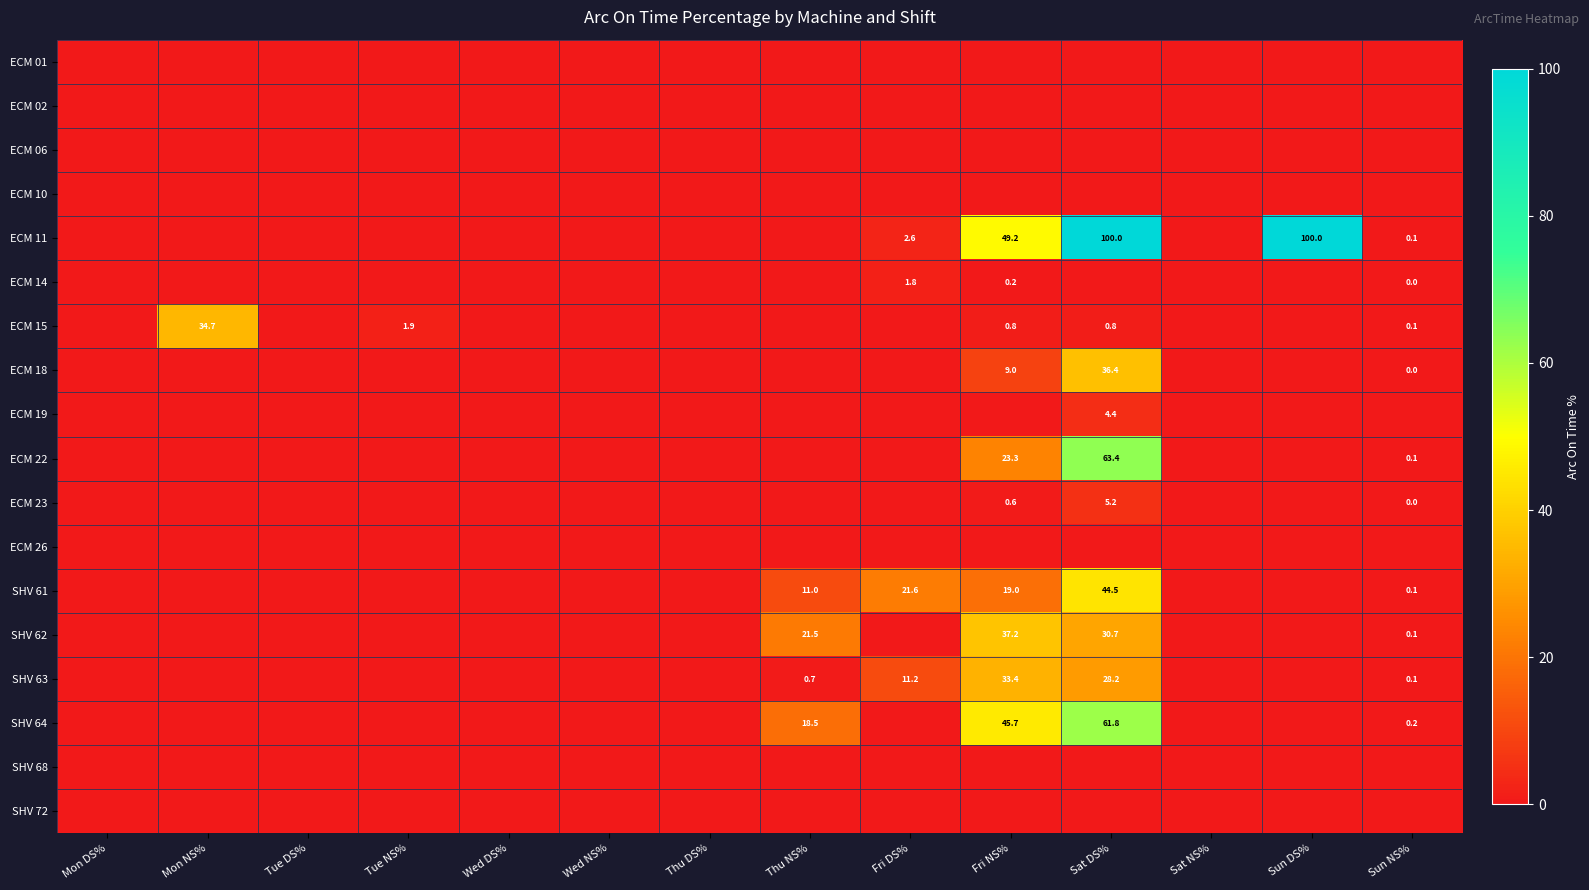

List the labels in order of ECM 15 value, largest first.

Mon NS%, Tue NS%, Fri NS%, Sat DS%, Sun NS%, Mon DS%, Tue DS%, Wed DS%, Wed NS%, Thu DS%, Thu NS%, Fri DS%, Sat NS%, Sun DS%